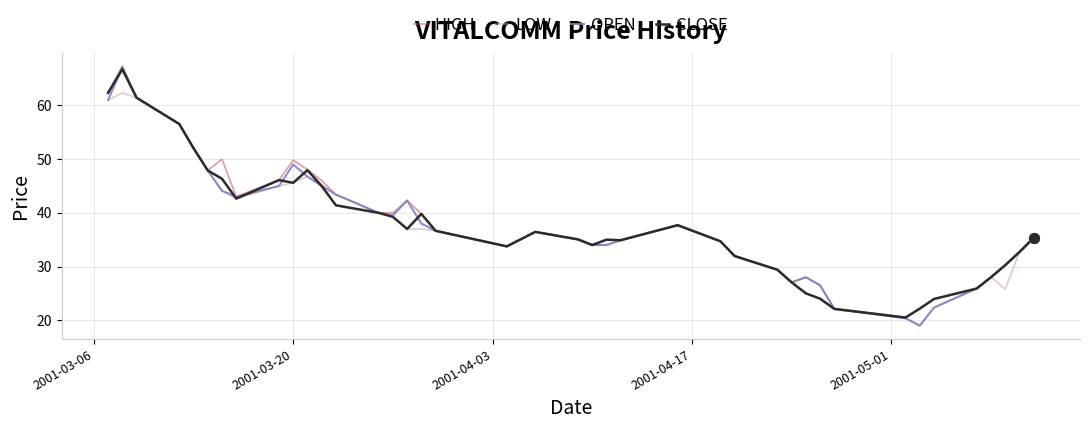

What is the lowest value of the CLOSE series?

20.5